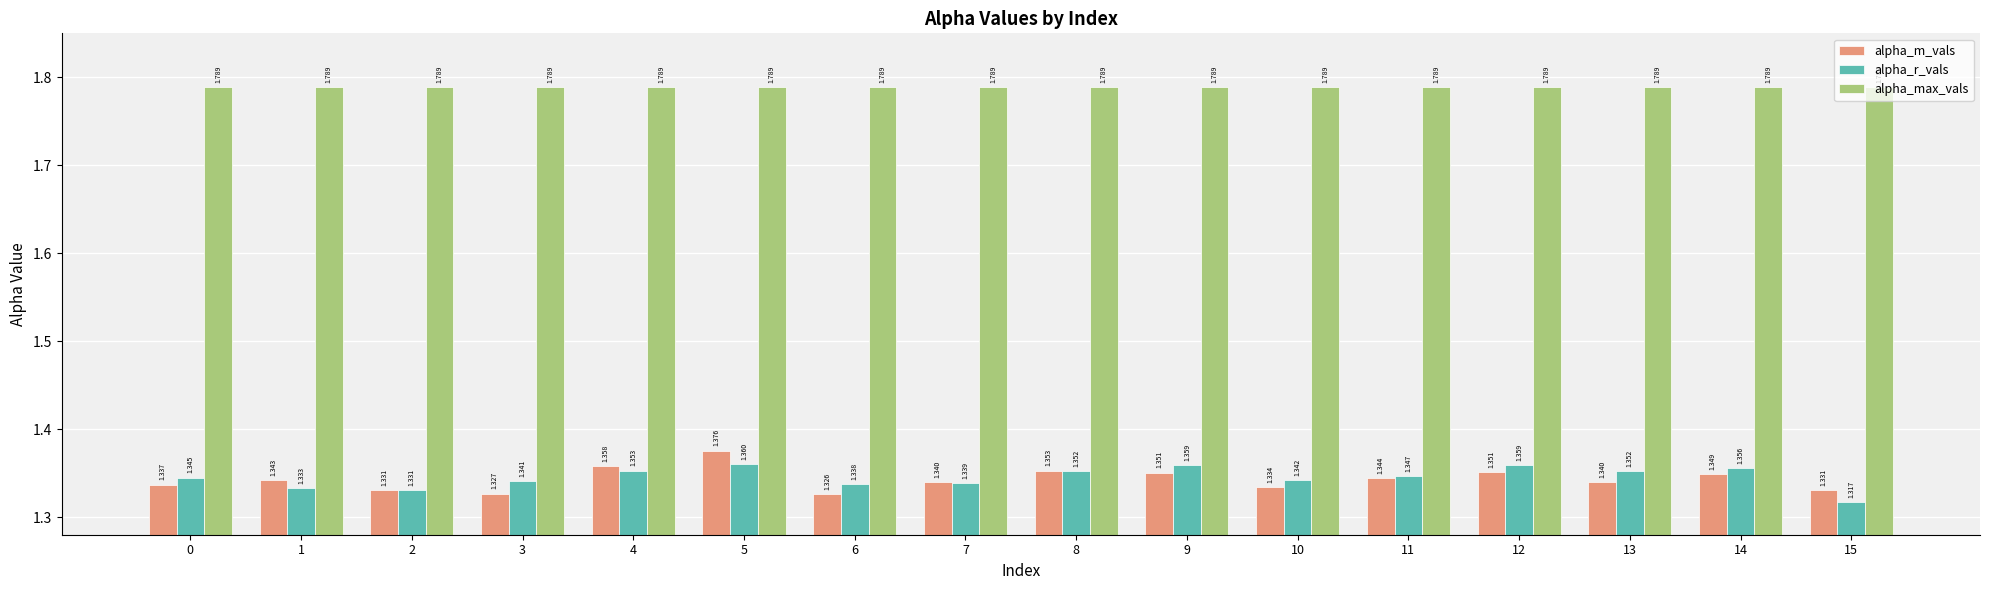

The value of alpha_r_vals at 6 is 0.7. True or false?

False